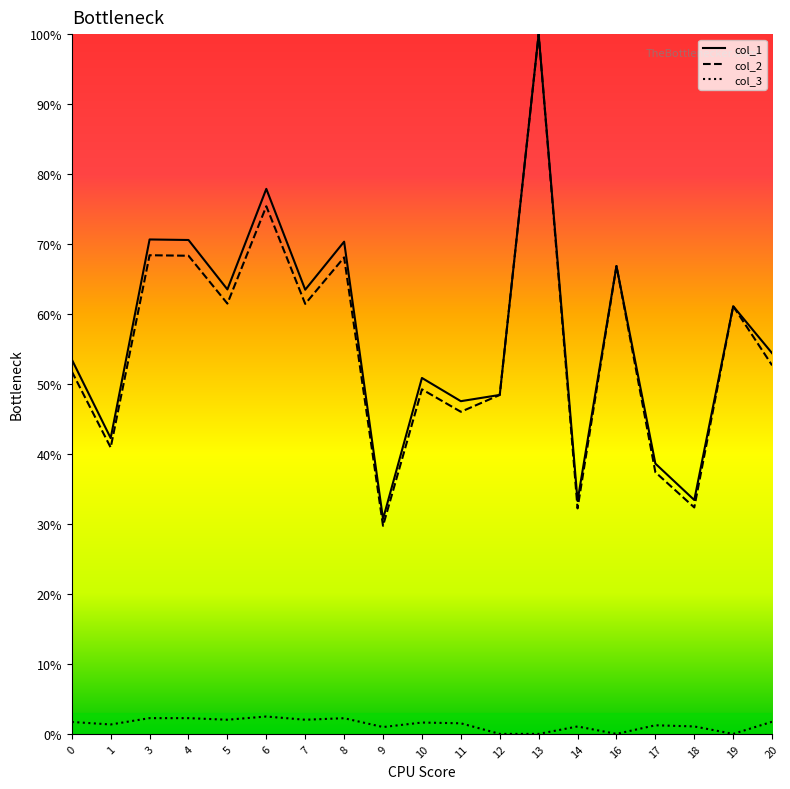

List the series in order of their peak value, lowest first.

col_3, col_1, col_2